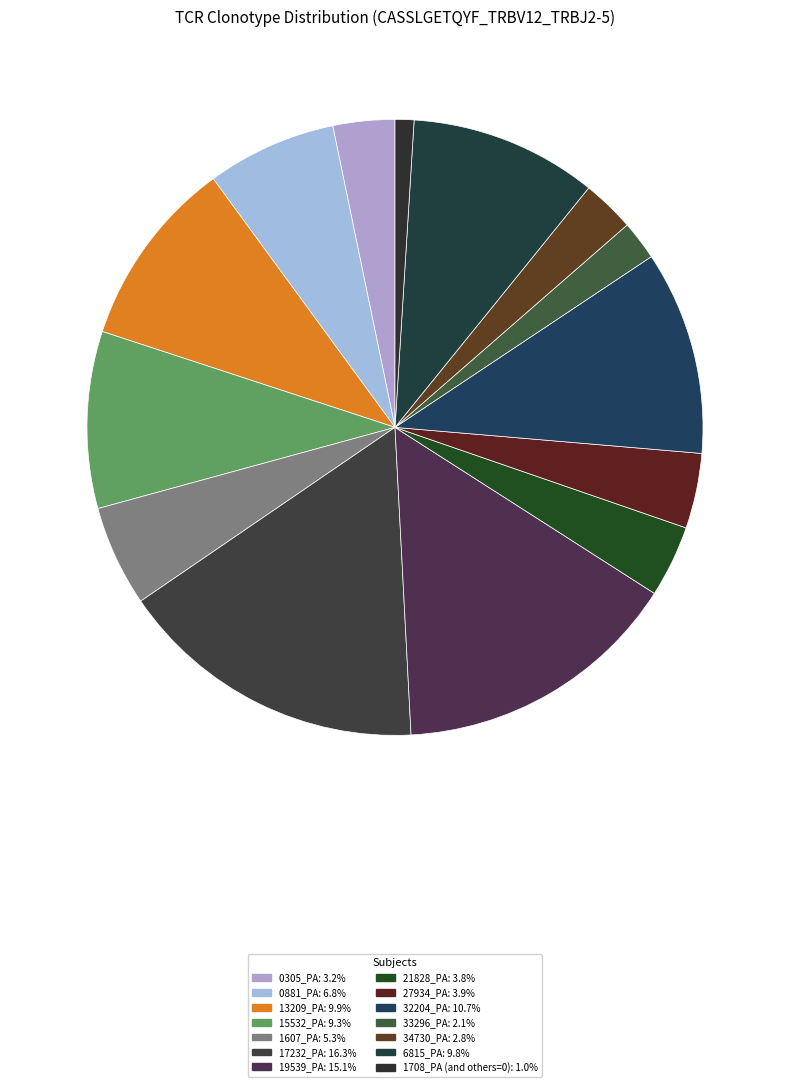

How many segments does this pie chart have?

14